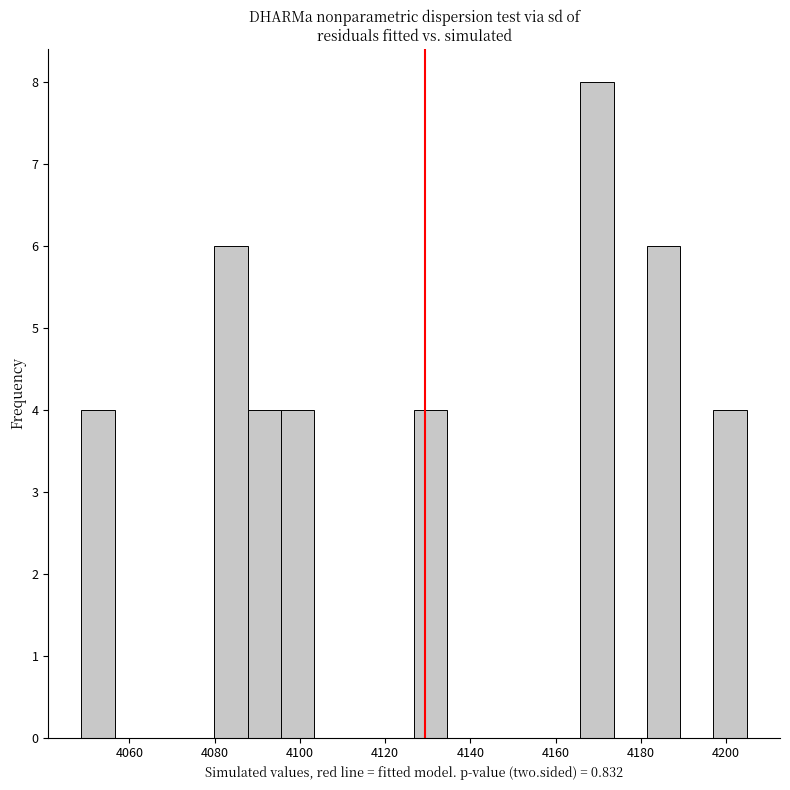

Around what value on the x-axis is the tallest bar? Give the approximate position of its centre, as read against the axis.

4170